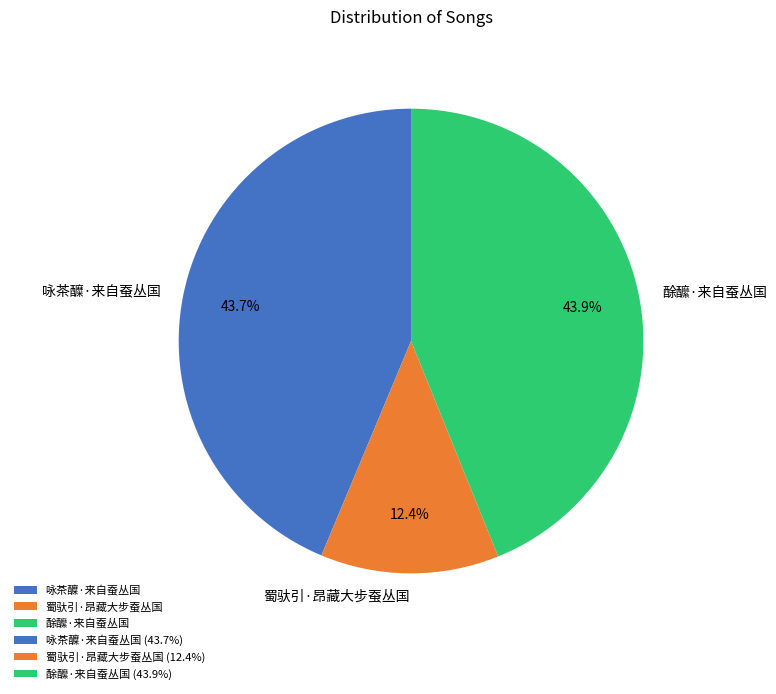

Which slice is the smallest?

蜀驮引·昂藏大步蚕丛国